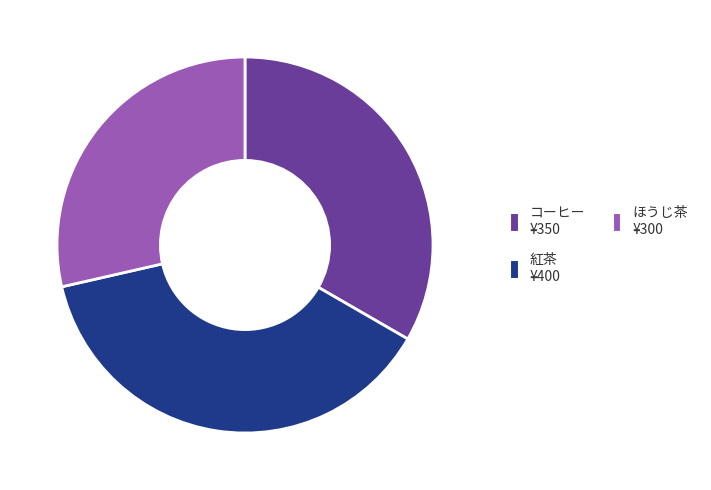

Rank the categories by value from lowest to highest.

ほうじ茶, コーヒー, 紅茶